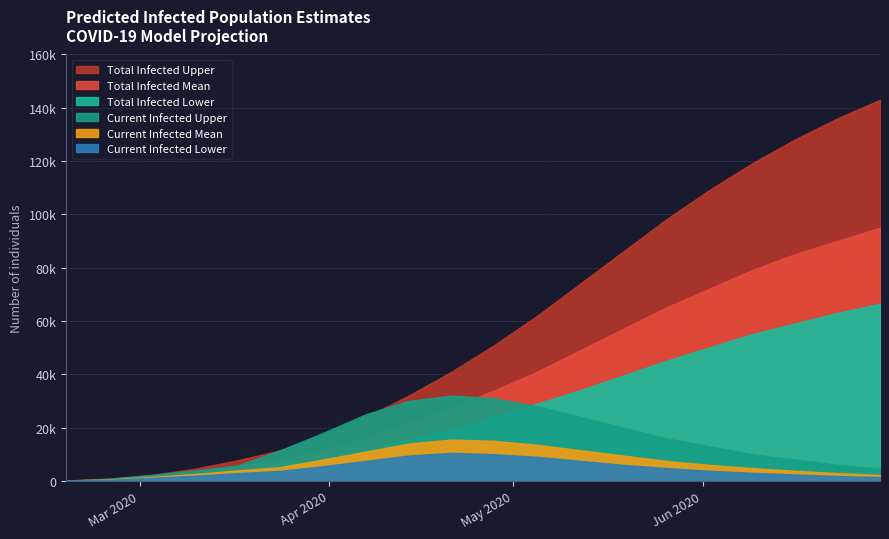

What is the label of the 13th point from the left?

12